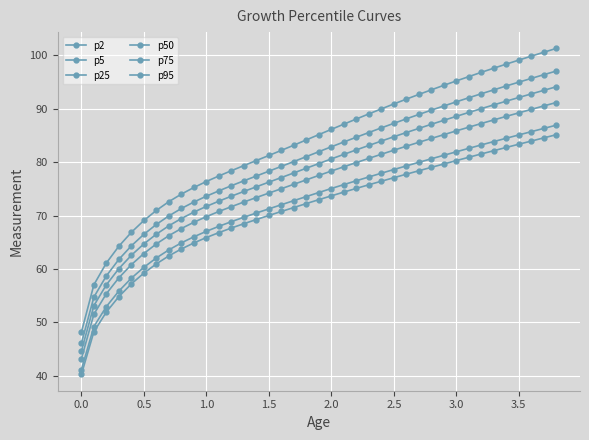

Which series has the largest total across all categories?

p95